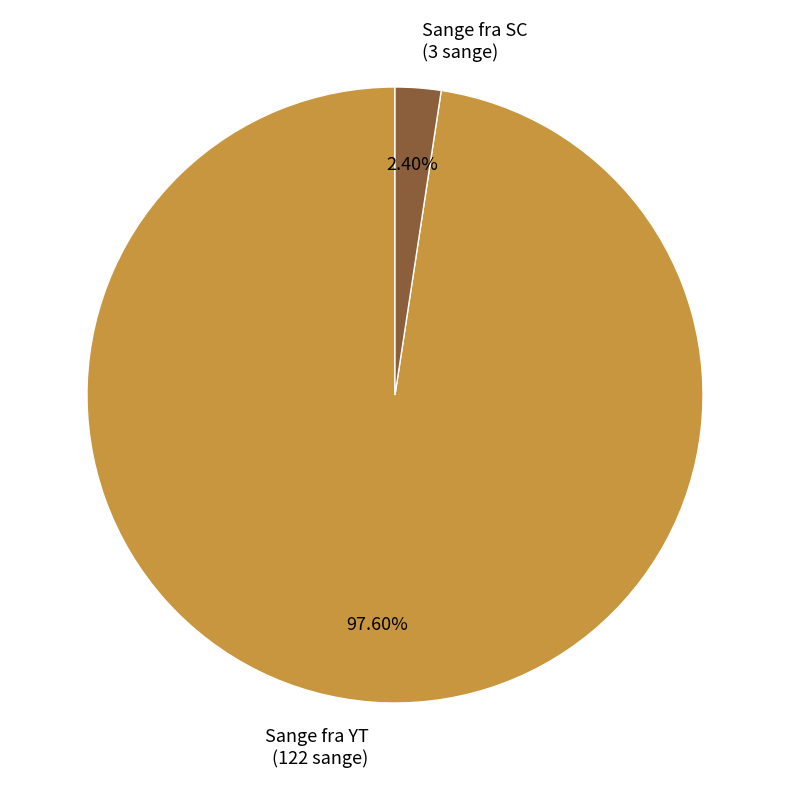

Count the number of slices in the pie.

2